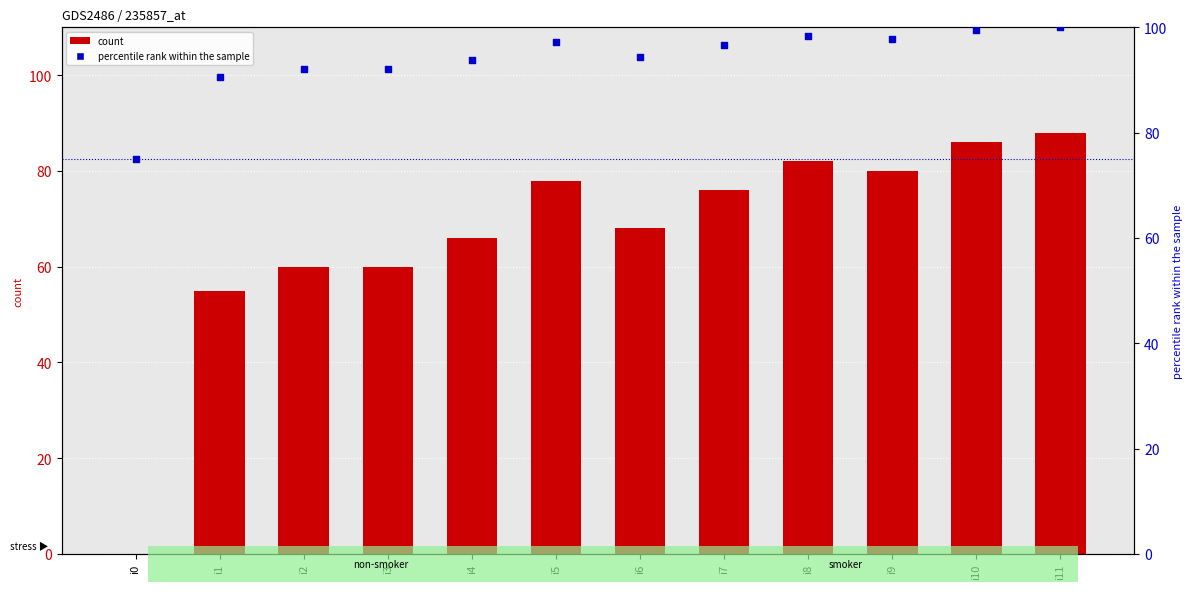

Which series has the largest Y range (max minus min)?

count